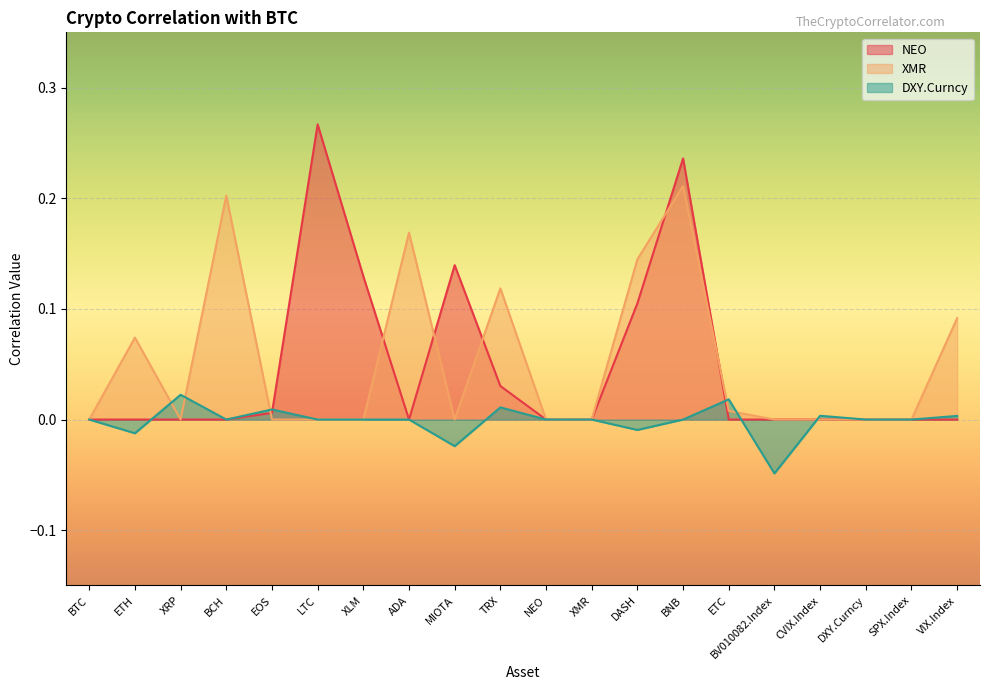

What are all the series names shown in the legend?

NEO, XMR, DXY.Curncy